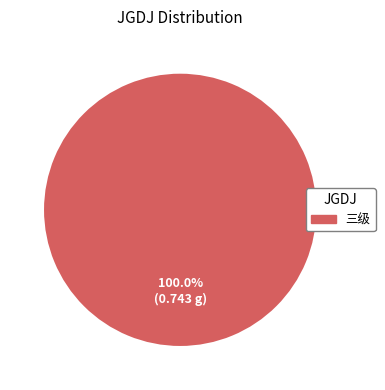

Count the number of slices in the pie.

1